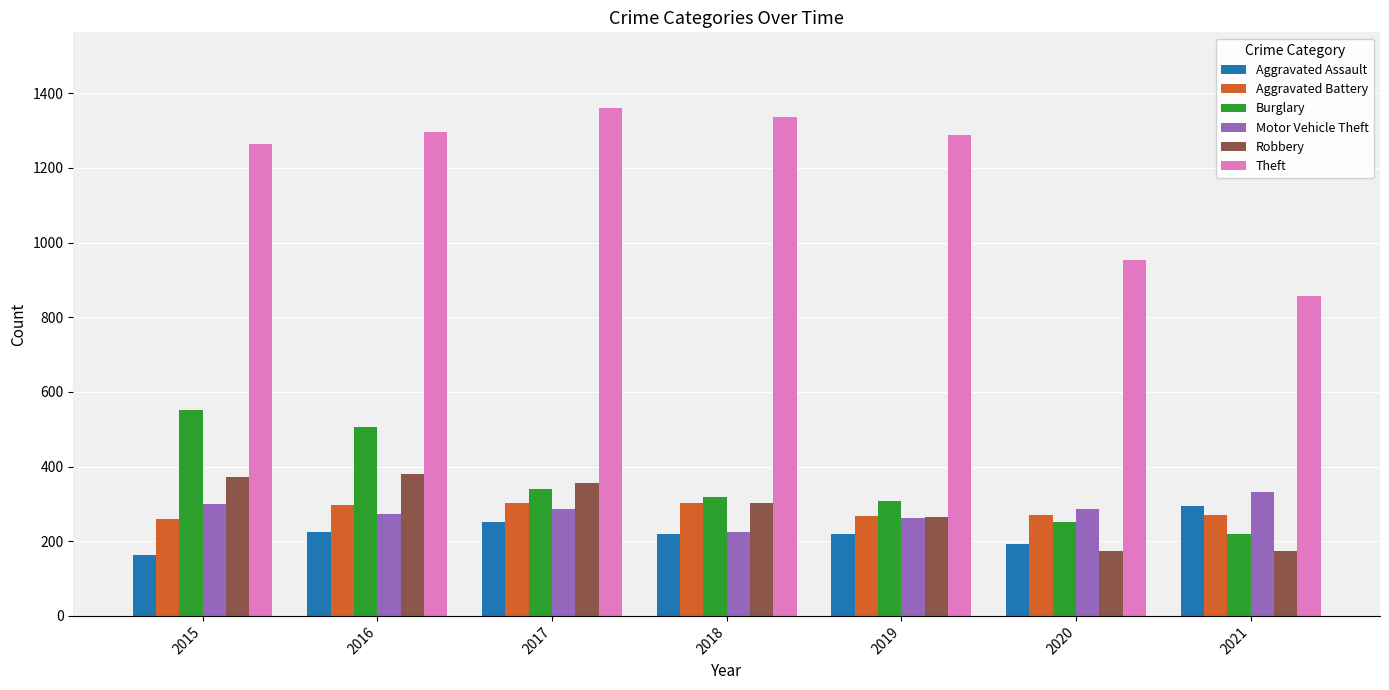

How many data points does each series have?

7